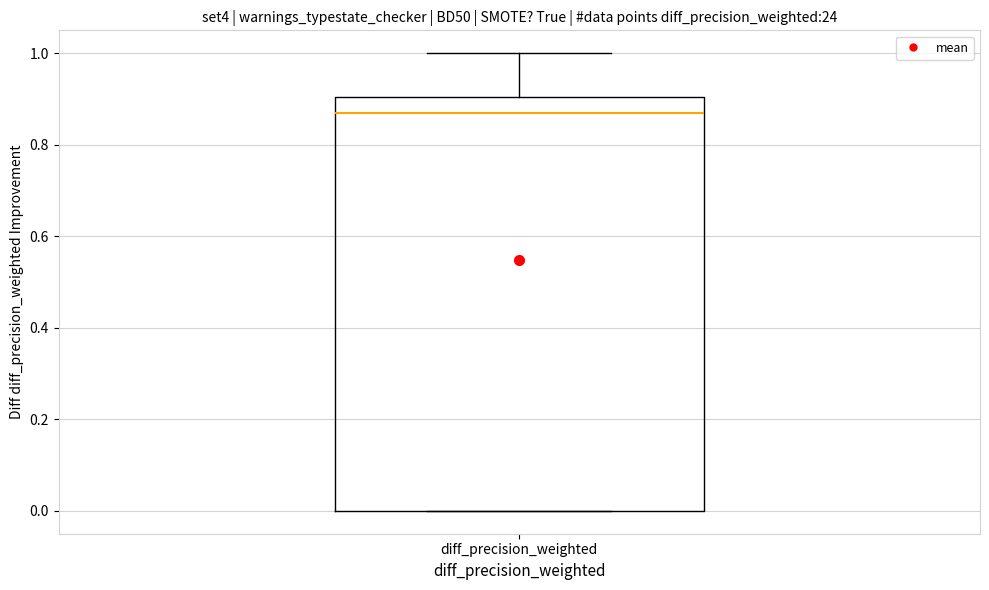

Read this box plot against the y-axis: the position of the median line, the range covered by the box, and the ends of both whiskers. The values are not printed on the chart, so give them approximately, as read against the axis.

median 0.86, box 0.00 to 0.90, whiskers 0.00 to 1.00